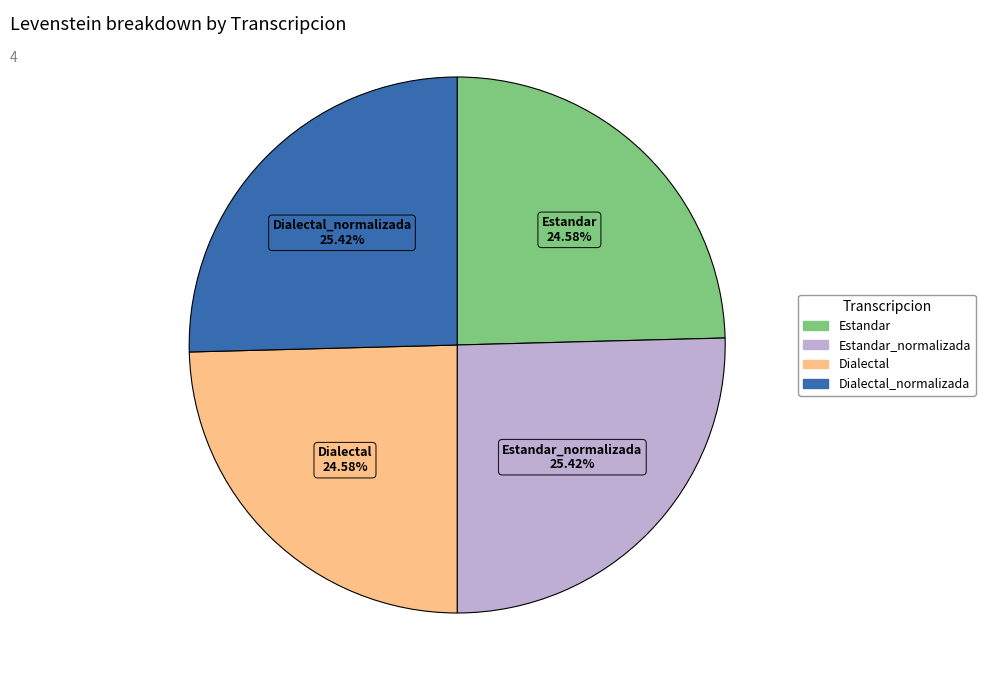

Is there a majority slice in this chart?

No